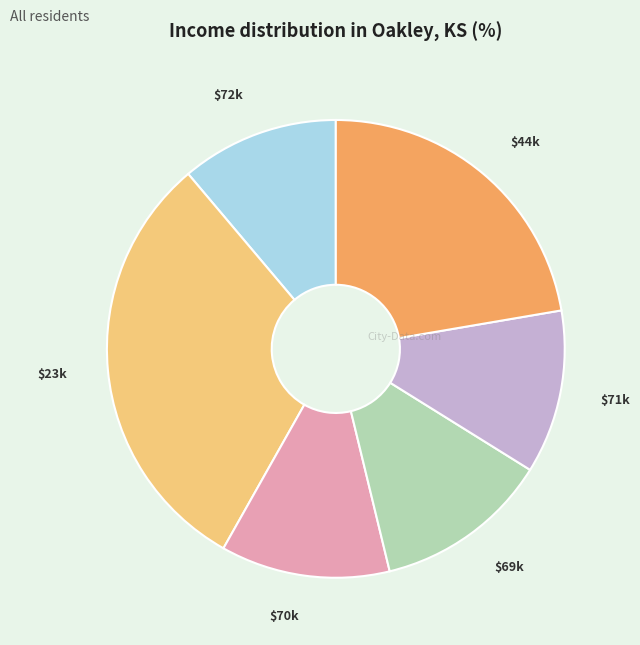

Is there any slice that represents more than half of the pie?

No